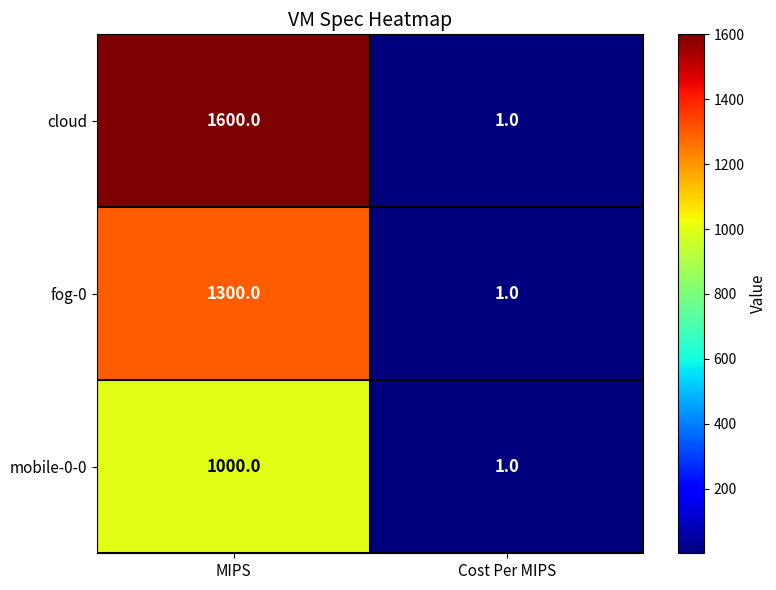

True or false: mobile-0-0 has a value of 0 at Cost Per MIPS.

False